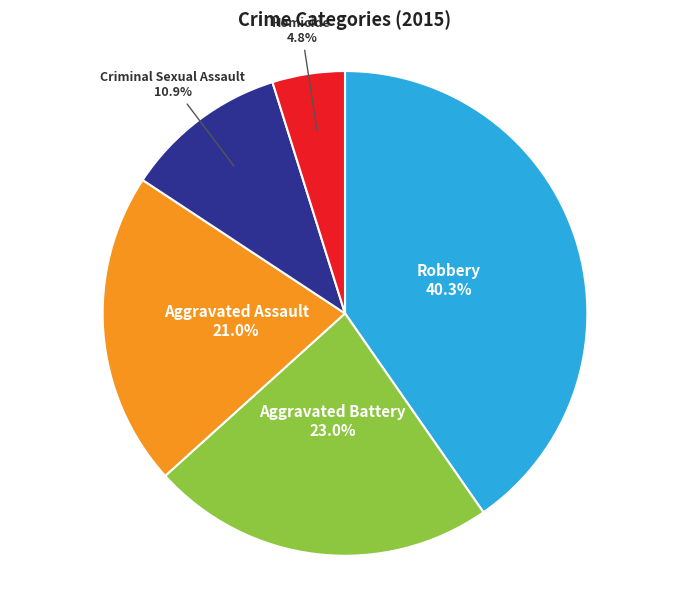

Is there any slice that represents more than half of the pie?

No